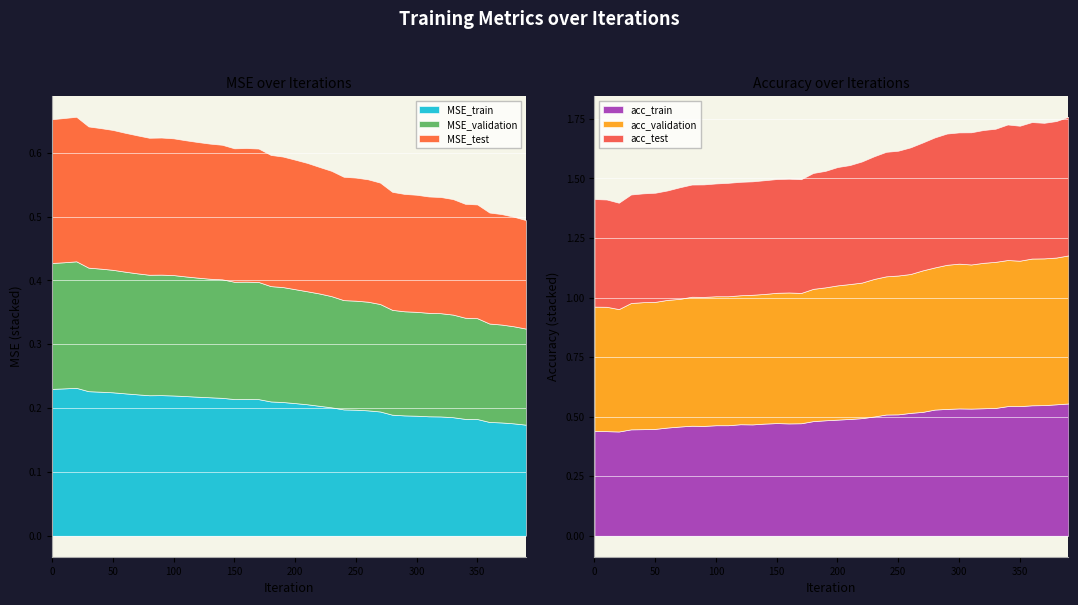

Between 180 and 290, which is larger?

180